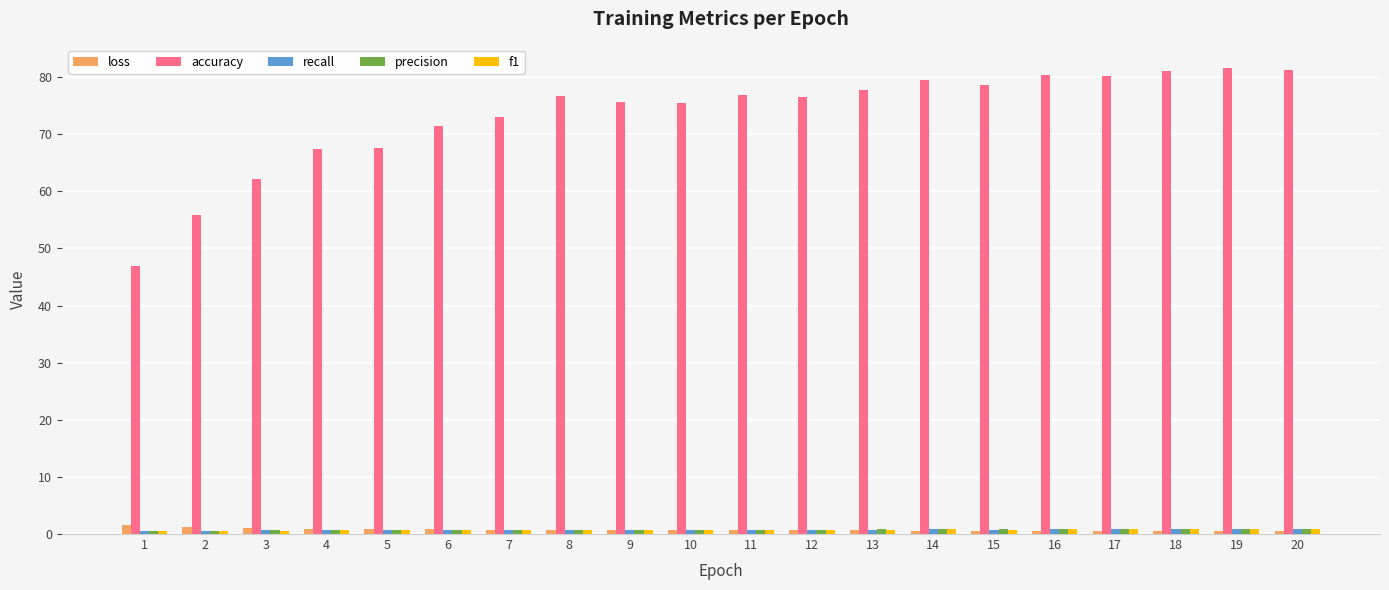

Is it true that accuracy equals 35.4 at 4?

False